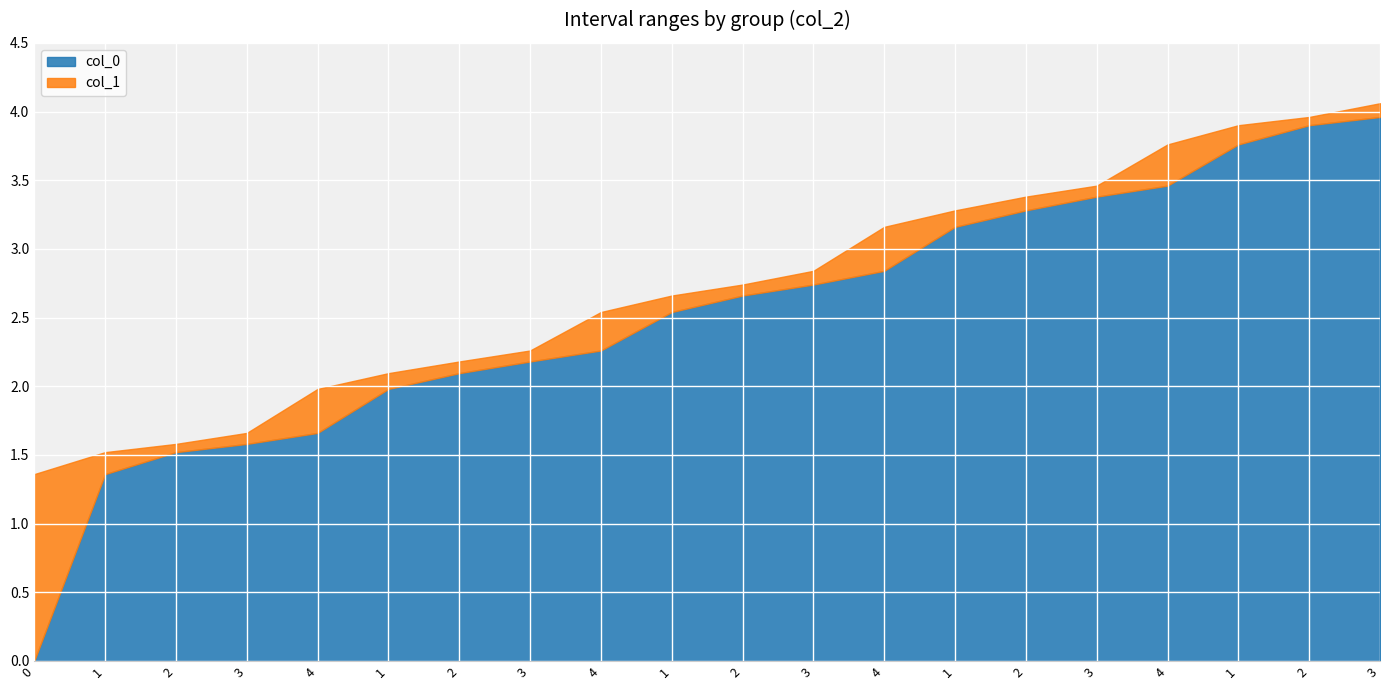

What is the approximate value of col_1 at 4?

2.5